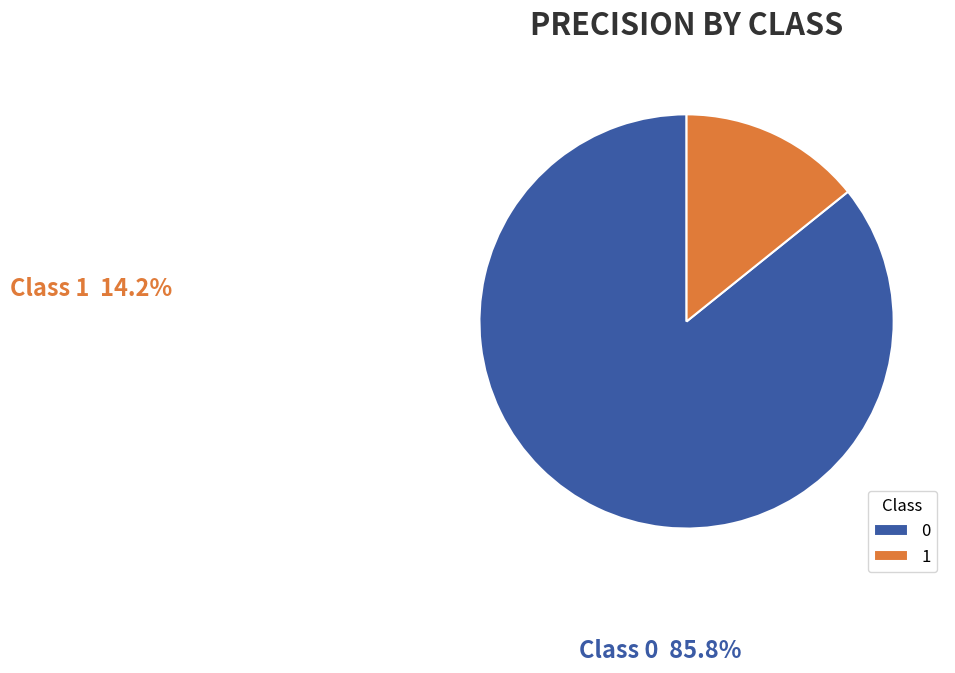

How many segments does this pie chart have?

2